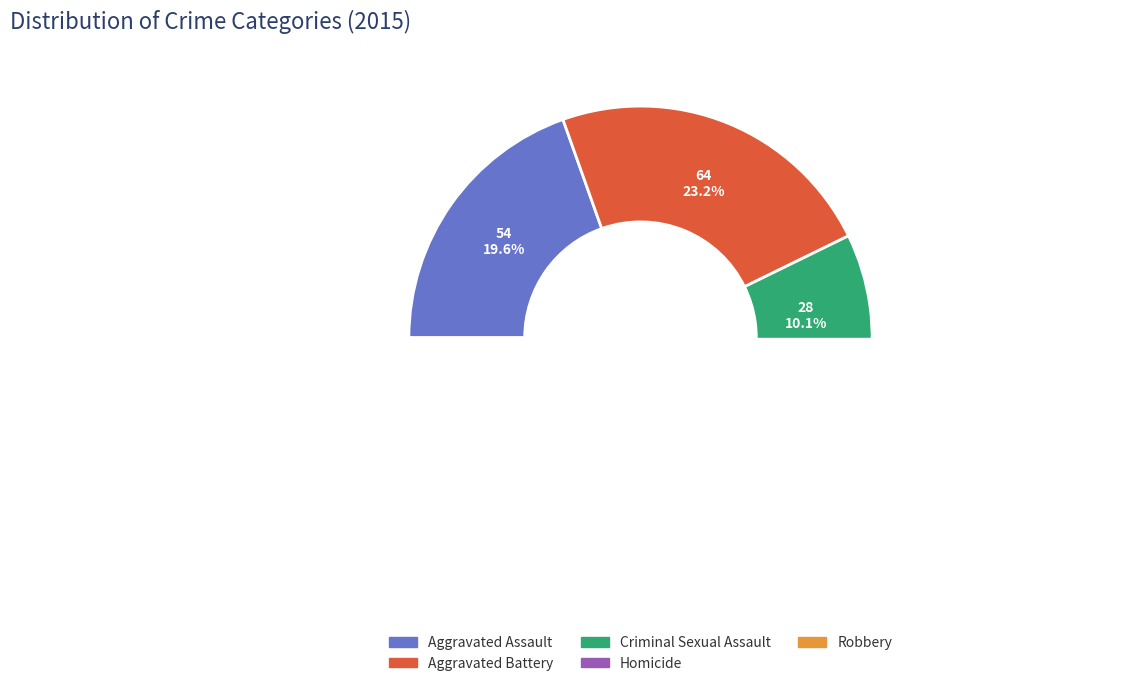

What is the total percentage of Aggravated Battery and Homicide?

27.9%